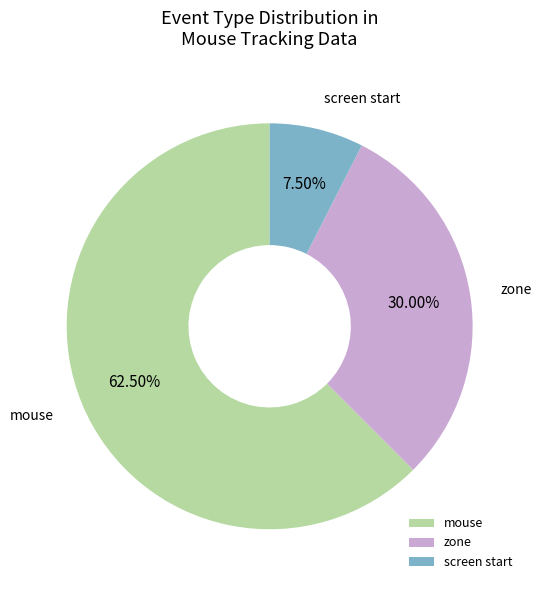

To the nearest percent, what is the difference between the mouse and screen start slice percentages?

55%